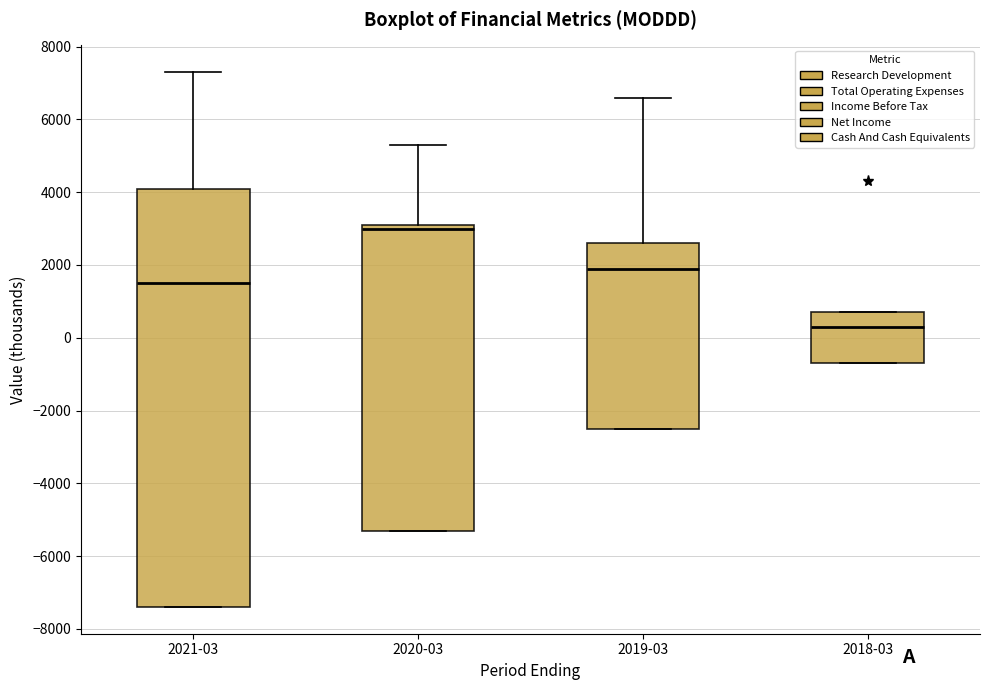

Reading left to right, read every box against the y-axis: the position of its median line, the range the box covers, and the ends of its whiskers. The values are not printed on the chart, so give them approximately, as read against the axis.

2021-03: median 1600, box -7400 to 4200, whiskers -7400 to 7400
2020-03: median 3000, box -5200 to 3200, whiskers -5200 to 5400
2019-03: median 2000, box -2400 to 2600, whiskers -2400 to 6600
2018-03: median 400, box -600 to 800, whiskers -600 to 800